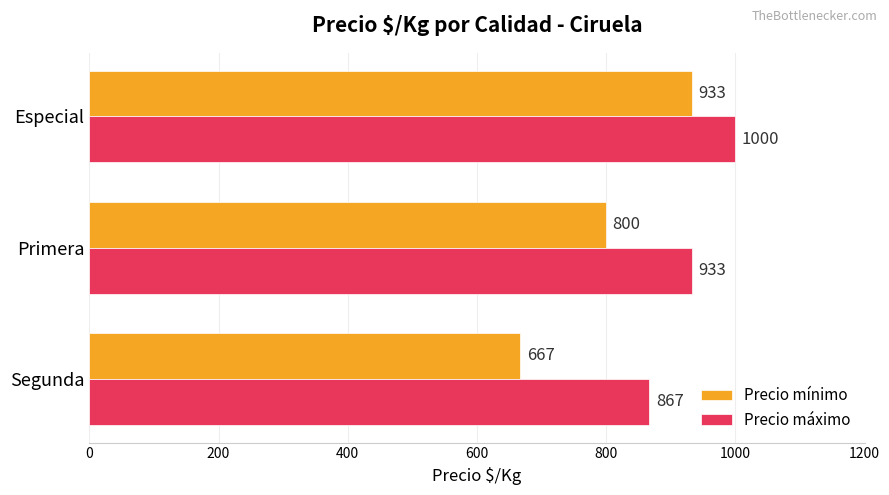

Which series has the largest range (max minus min)?

Precio mínimo